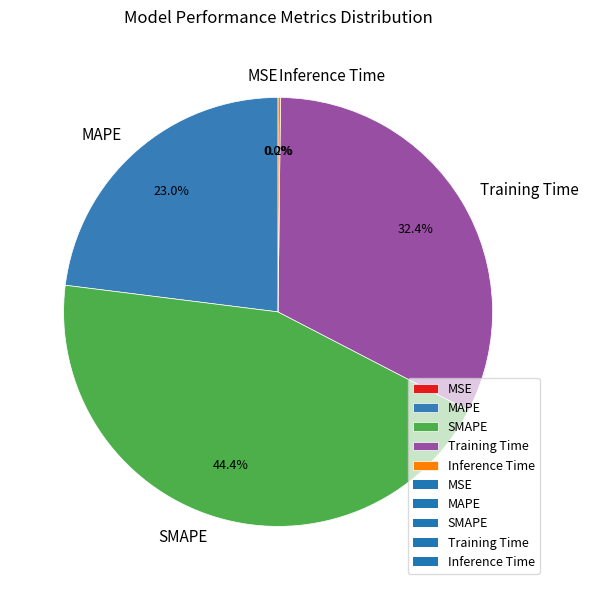

Which has a higher value, Training Time or SMAPE?

SMAPE